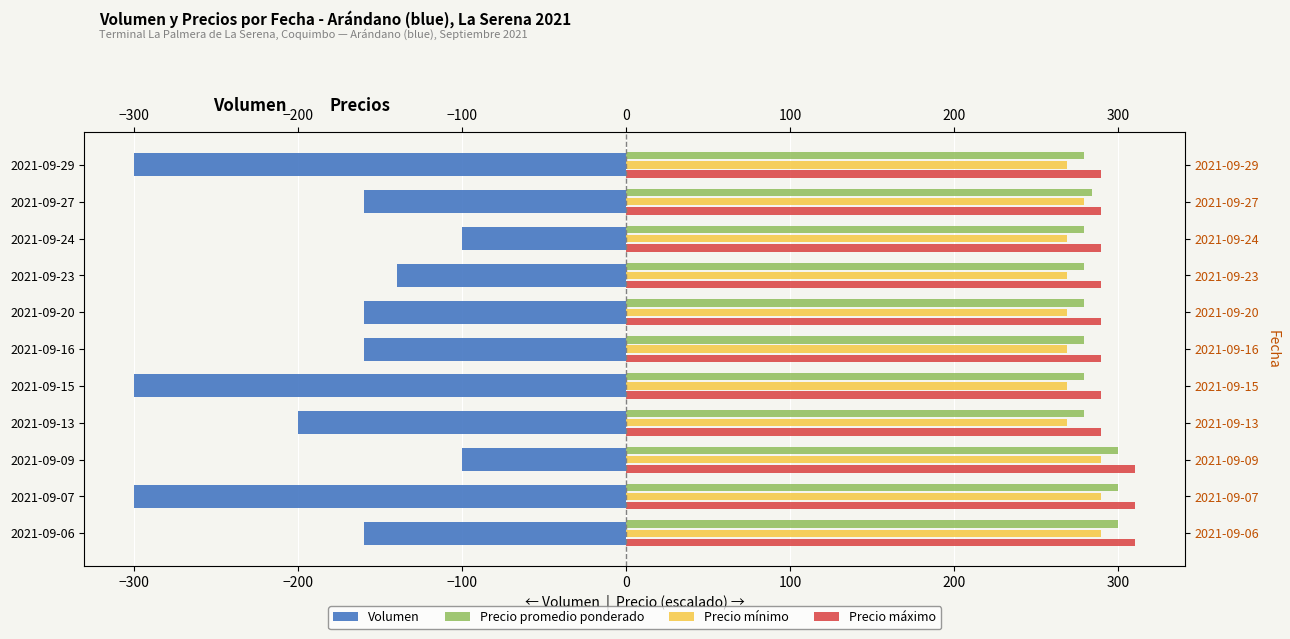

Is the value of Precio máximo at 2021-09-20 greater than the value of Volumen at 2021-09-06?

Yes